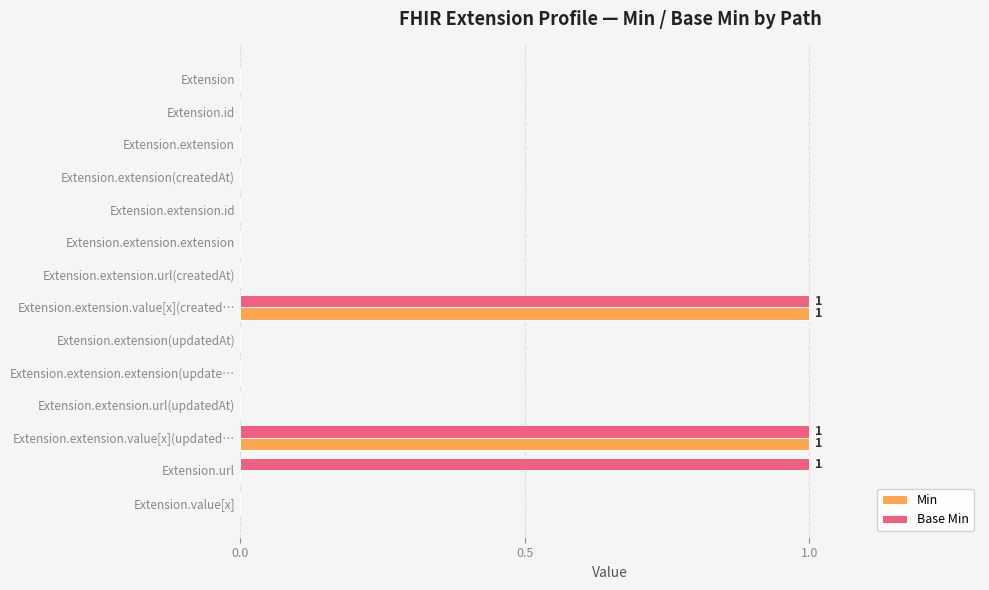

The Min series shows -1 at Extension.value[x]. True or false?

False